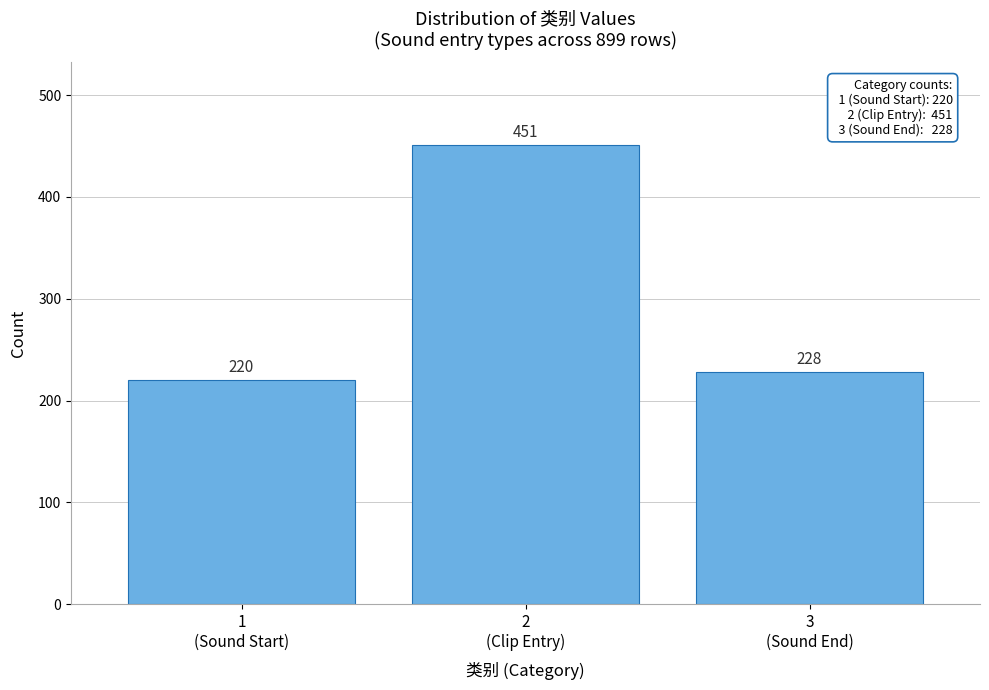

Reading left to right, extract all data points from this chart.

220	451	228